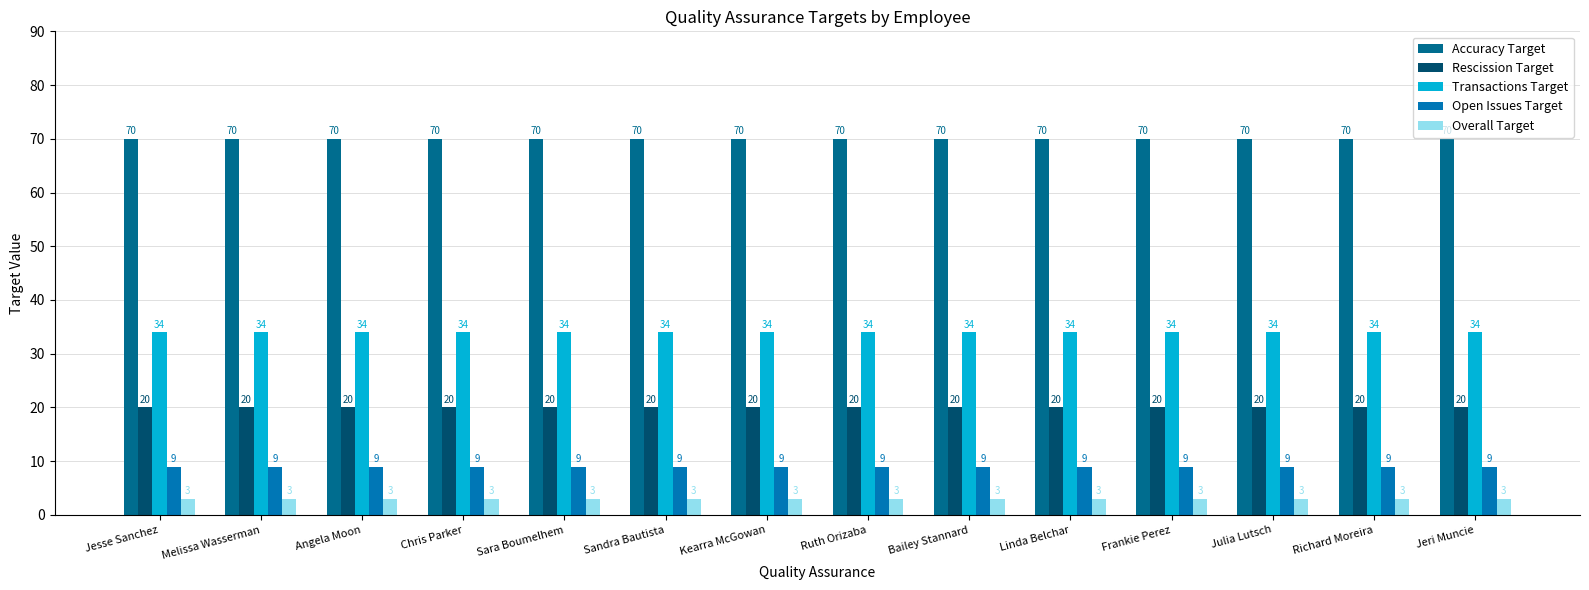

How many categories are shown in the chart?

14